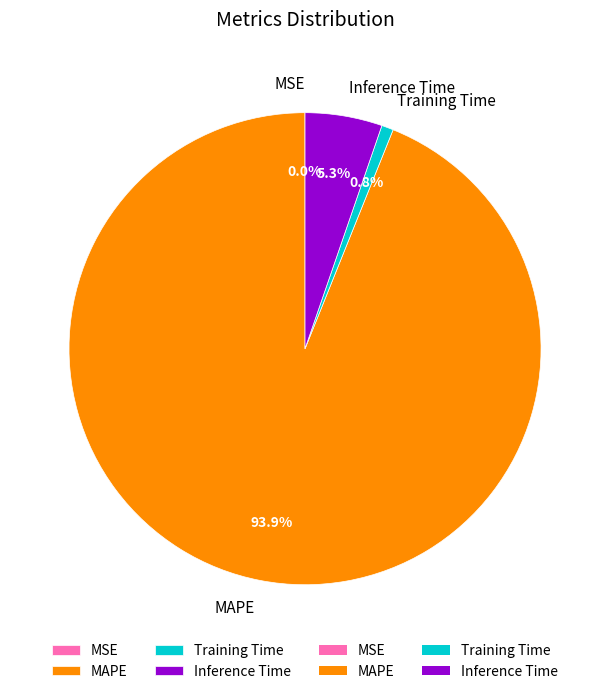

Between Training Time and MAPE, which is larger?

MAPE